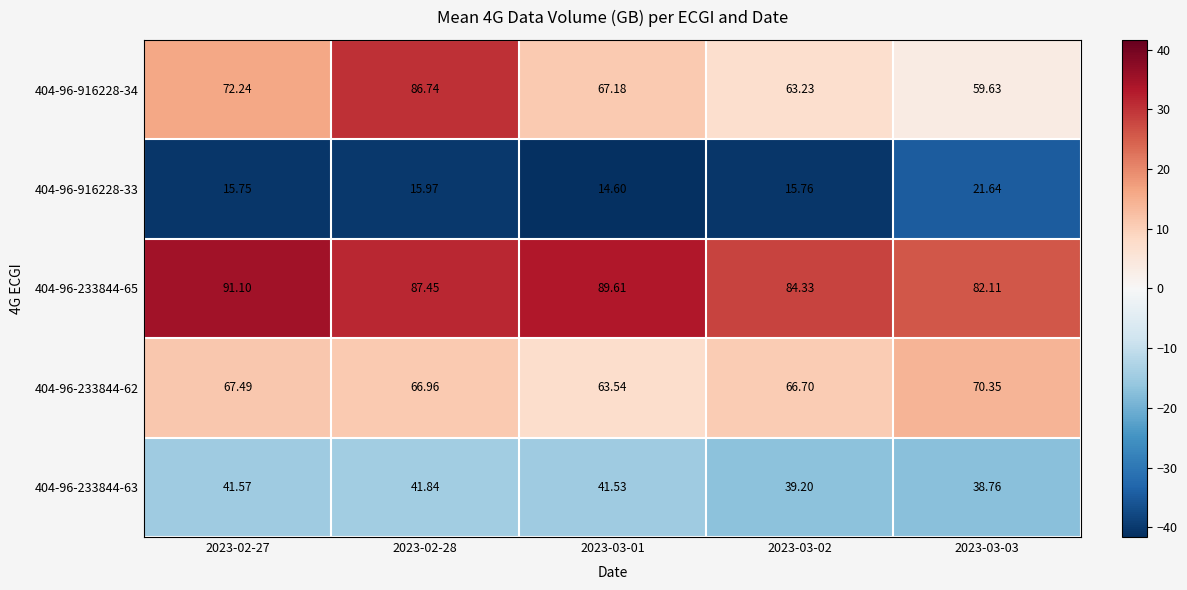

Is the value of 404-96-233844-65 at 2023-02-28 greater than the value of 404-96-916228-34 at 2023-03-03?

Yes